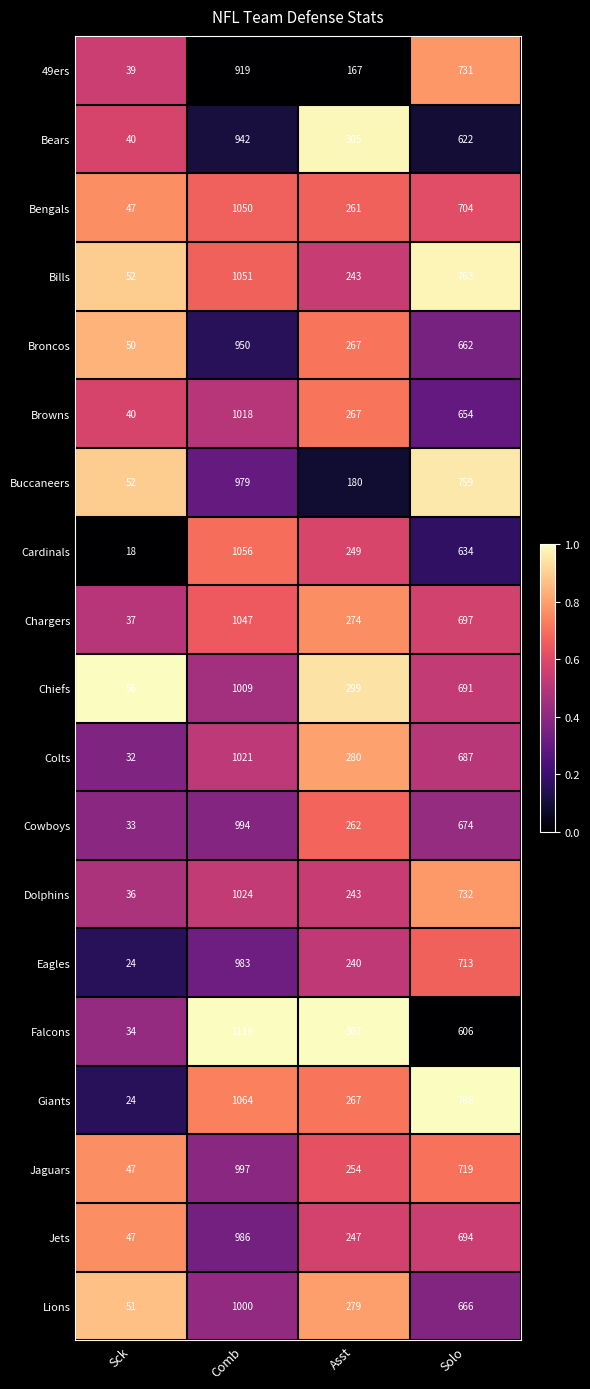

The Chiefs series shows 34 at Sck. True or false?

False